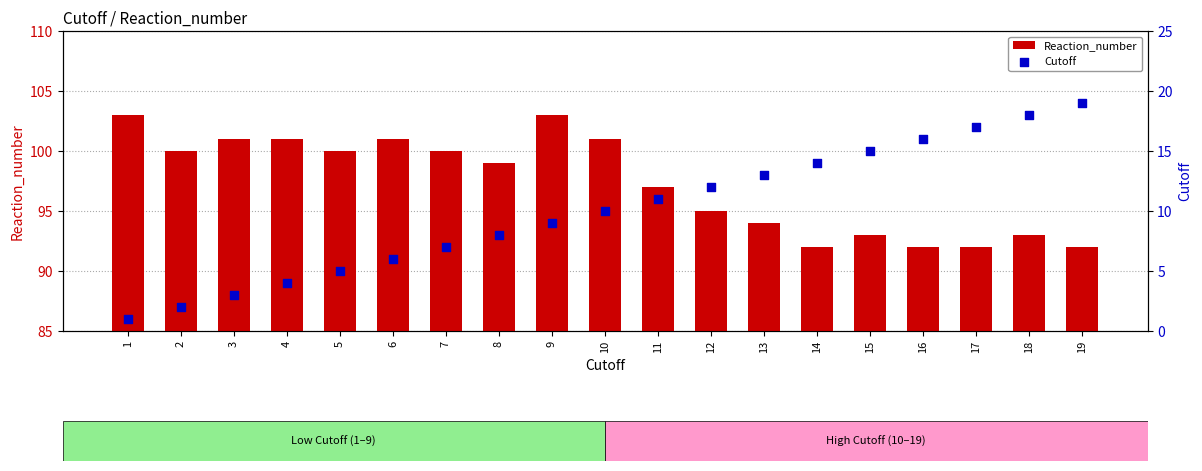

Which series has the widest spread of Y values?

Cutoff